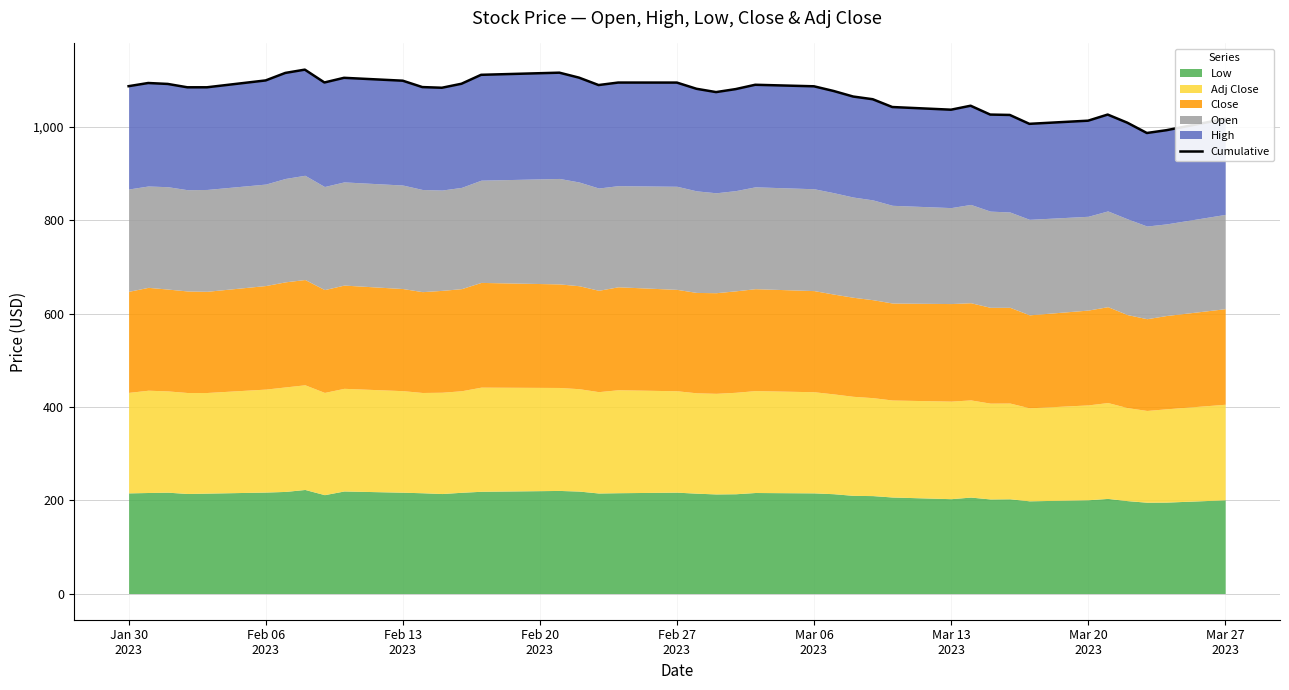

What is the greatest value displayed?

1123.2